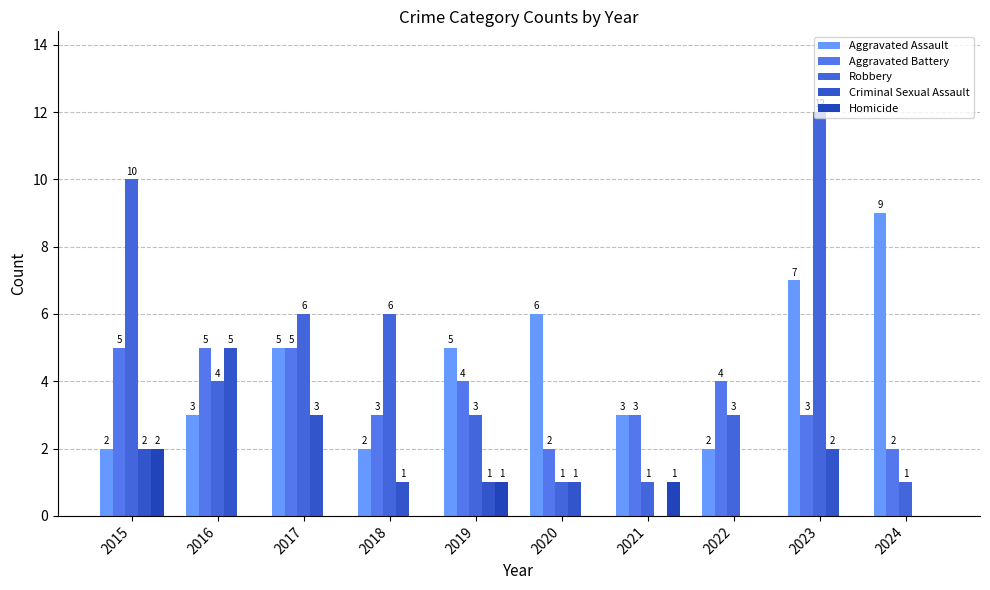

Which series has the widest spread of values?

Robbery